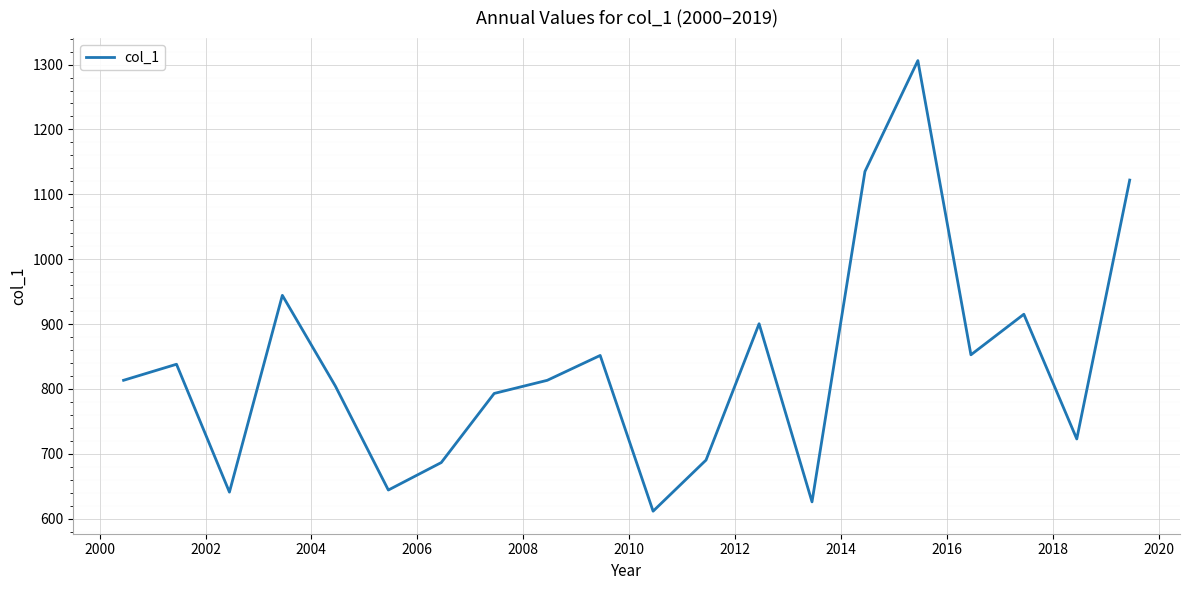

How many lines are shown in the chart?

1